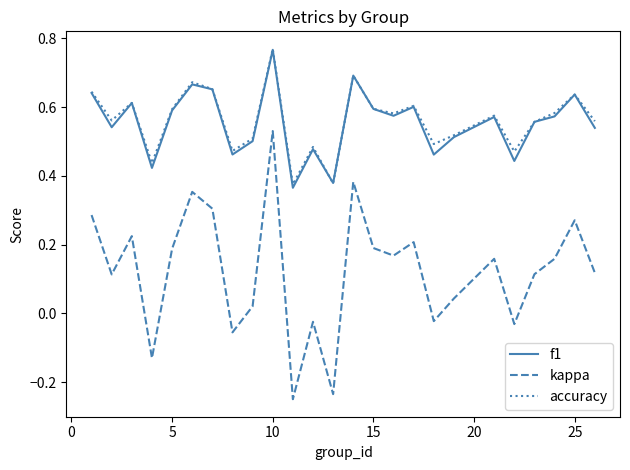

True or false: kappa and accuracy intersect in this chart.

False